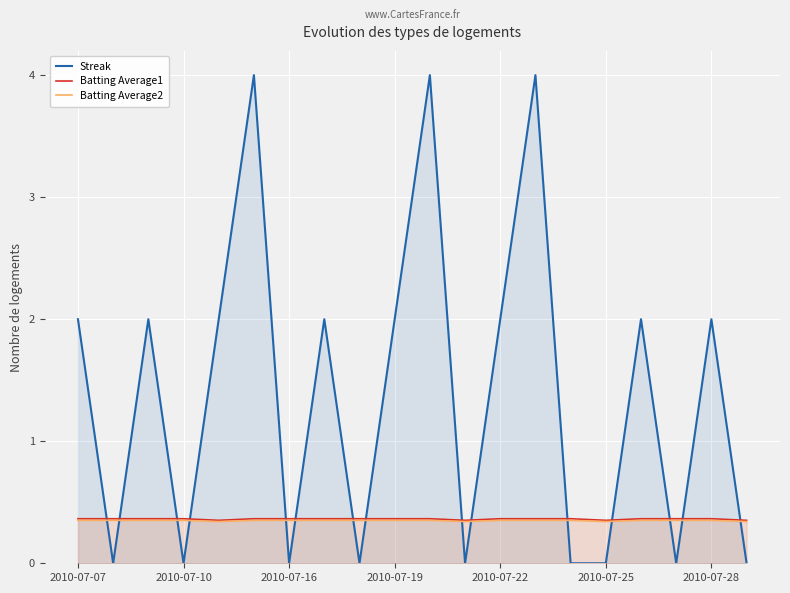

True or false: Batting Average1 has a value of 0.4 at 2010-07-10.

True